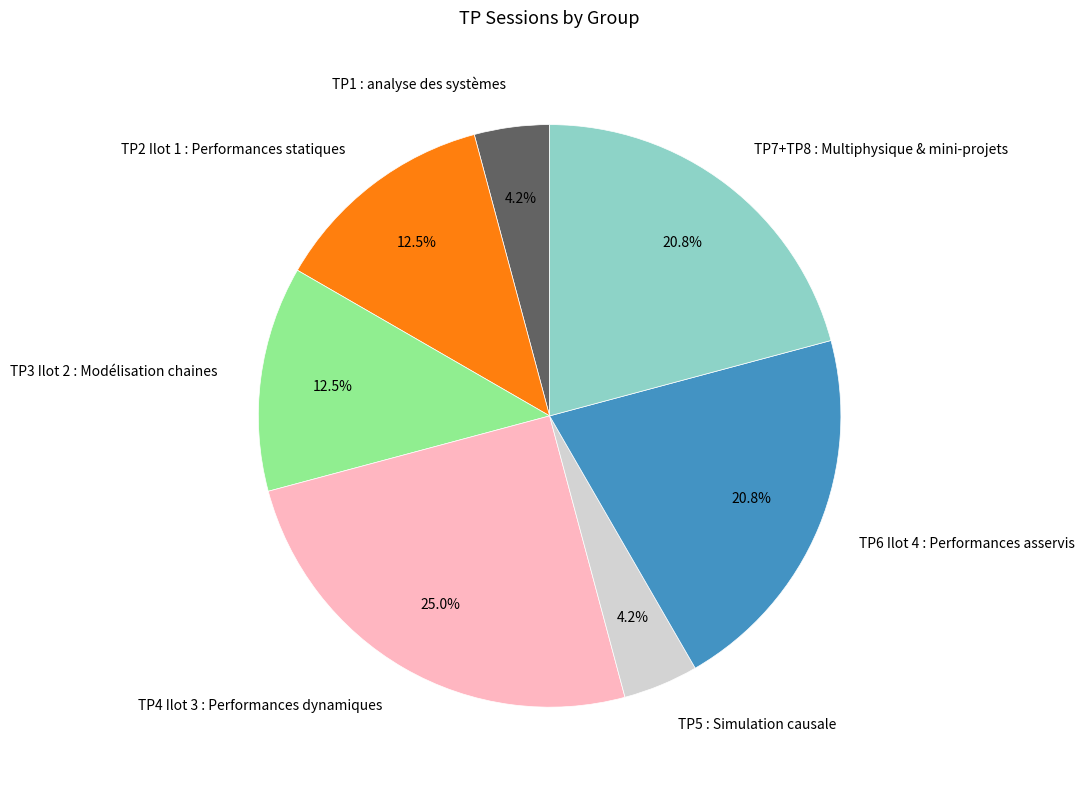

What is the total percentage of TP3 Ilot 2 : Modélisation chaines and TP5 : Simulation causale?

16.7%